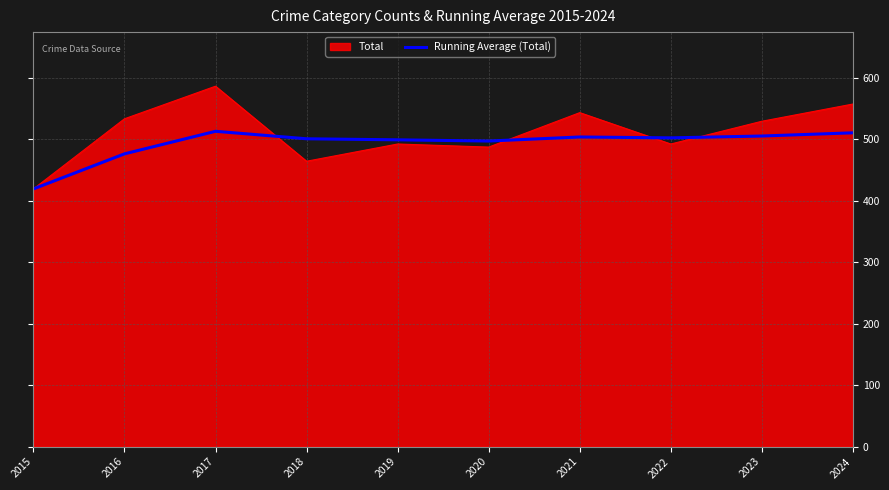

Is it true that Total equals 464.0 at 2018?

True